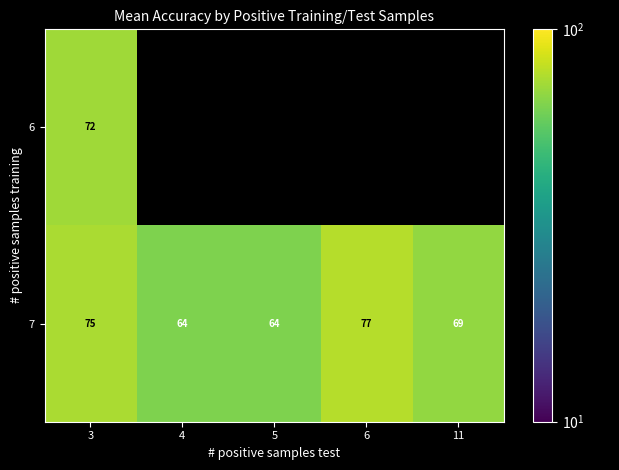

At how many categories does at least one series exceed 64?

3